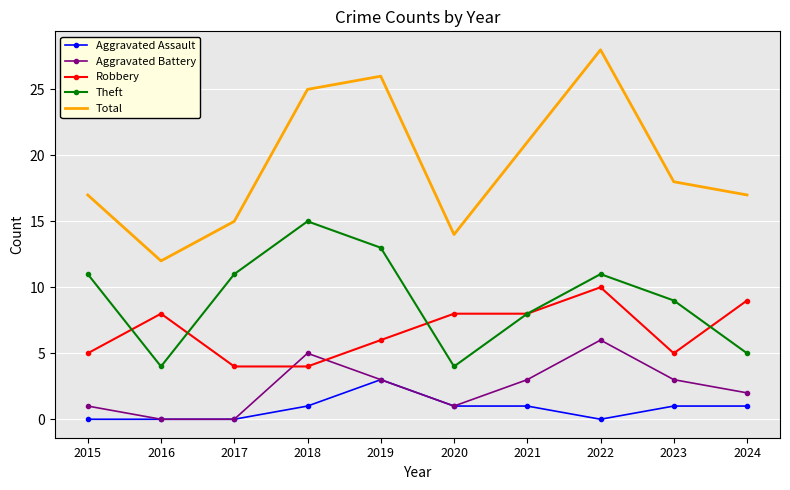

The value of Theft at 2015 is 11. True or false?

True